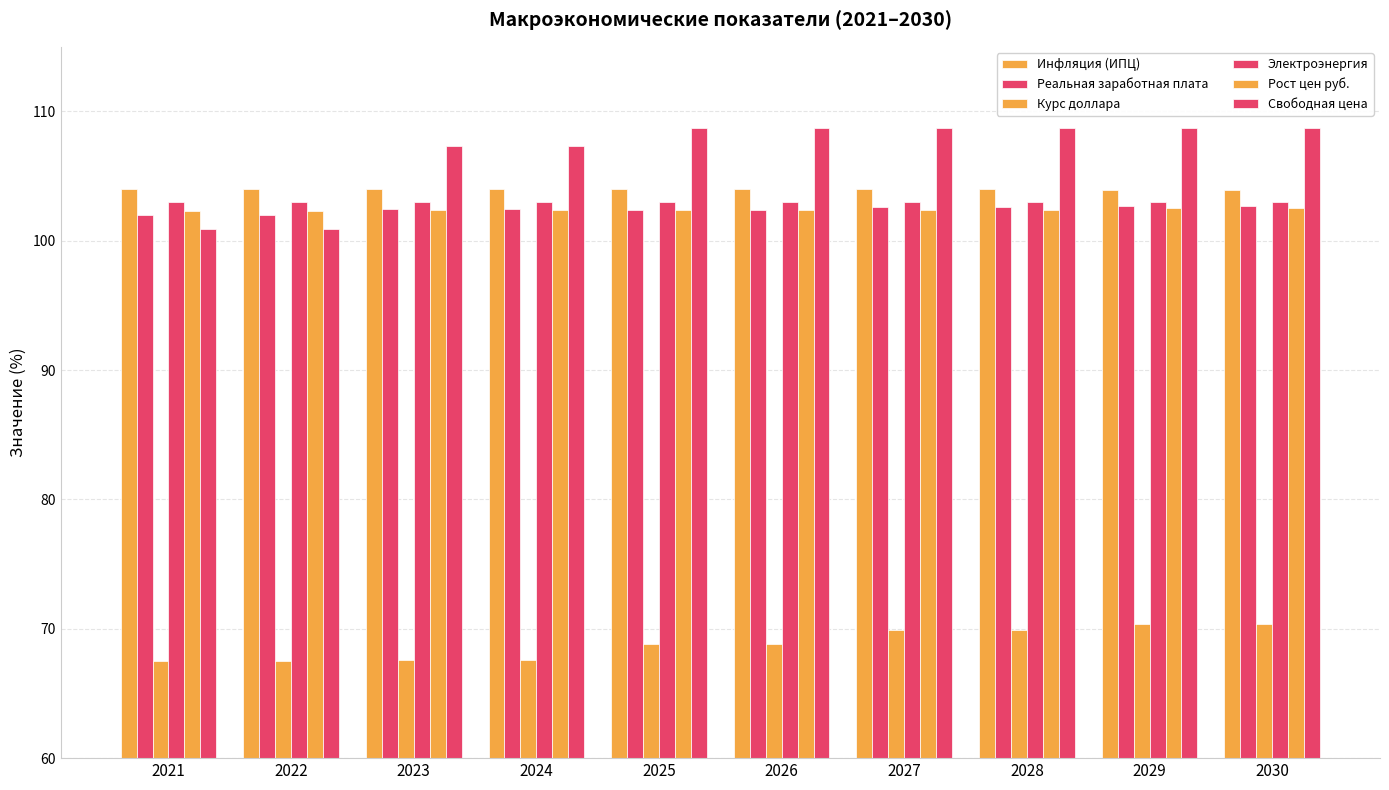

The value of Реальная заработная плата at 2022 is 102.0. True or false?

True